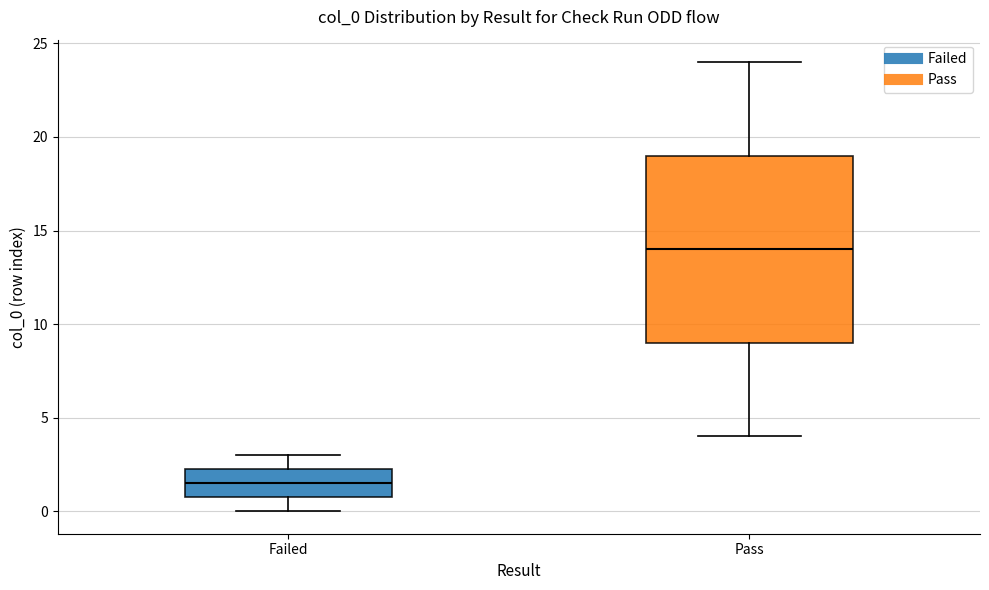

Reading left to right, transcribe this box plot: for each box, give where its median line is, the range the box spans, and where its two whiskers end, as read against the y-axis. The values are not printed on the chart, so give them approximately, as read against the axis.

Failed: median 1.5, box 1.0 to 2.5, whiskers 0.0 to 3.0
Pass: median 14.0, box 9.0 to 19.0, whiskers 4.0 to 24.0